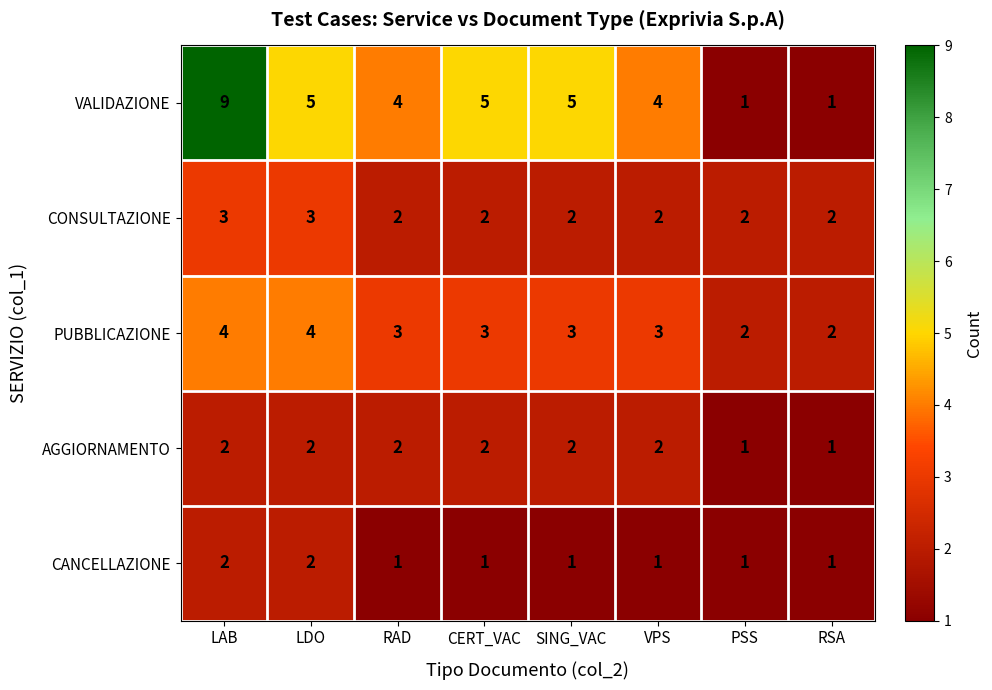

List the series in order of their overall mean, lowest first.

CANCELLAZIONE, AGGIORNAMENTO, CONSULTAZIONE, PUBBLICAZIONE, VALIDAZIONE